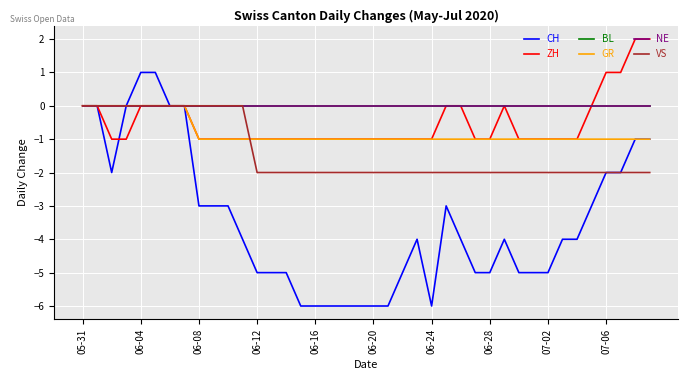

Is this an area chart (filled region under the line)?

No